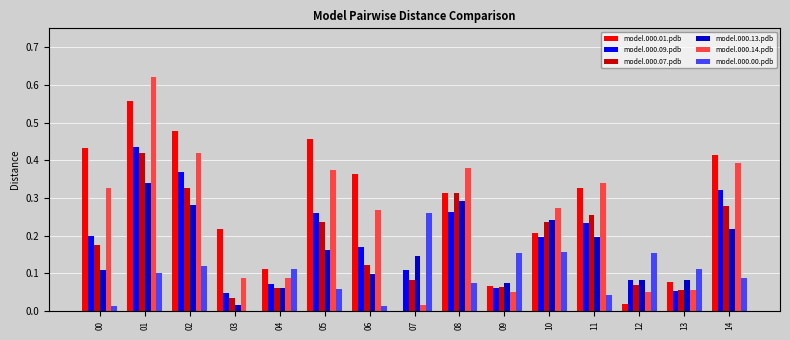

Is the value of model.000.01.pdb at 01 greater than the value of model.000.13.pdb at 03?

Yes